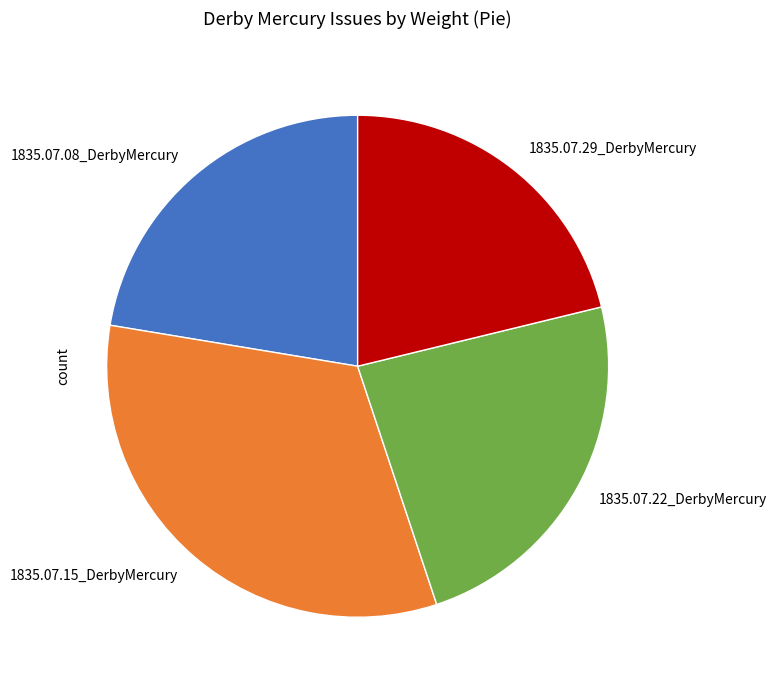

Count the number of slices in the pie.

4